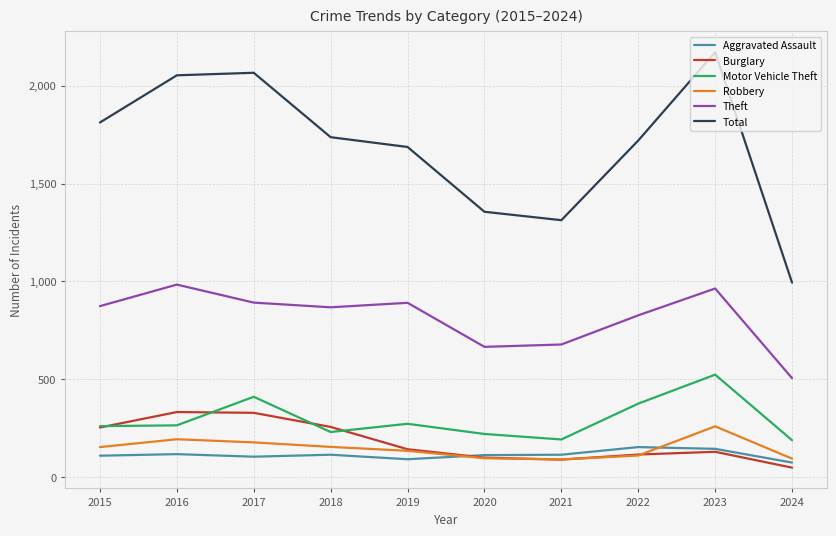

The value of Motor Vehicle Theft at 2016 is 265. True or false?

True